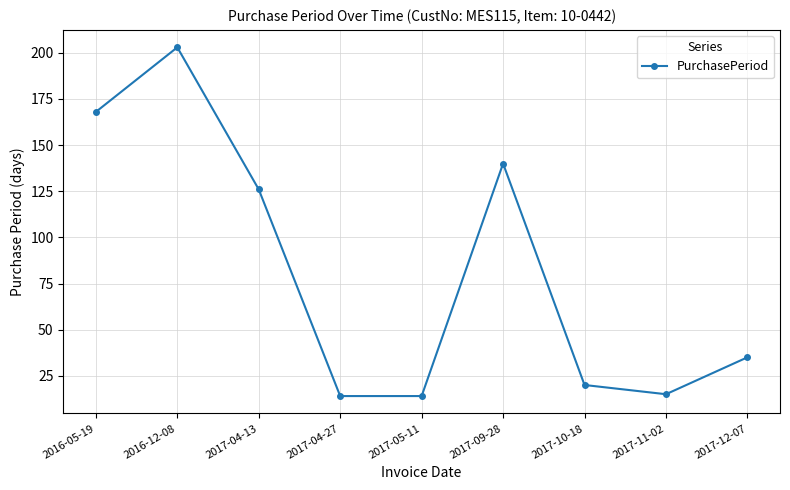

Reading right to left, what are all the values shown in this chart?

2017-12-07=35	2017-11-02=15	2017-10-18=20	2017-09-28=140	2017-05-11=14	2017-04-27=14	2017-04-13=126	2016-12-08=203	2016-05-19=168